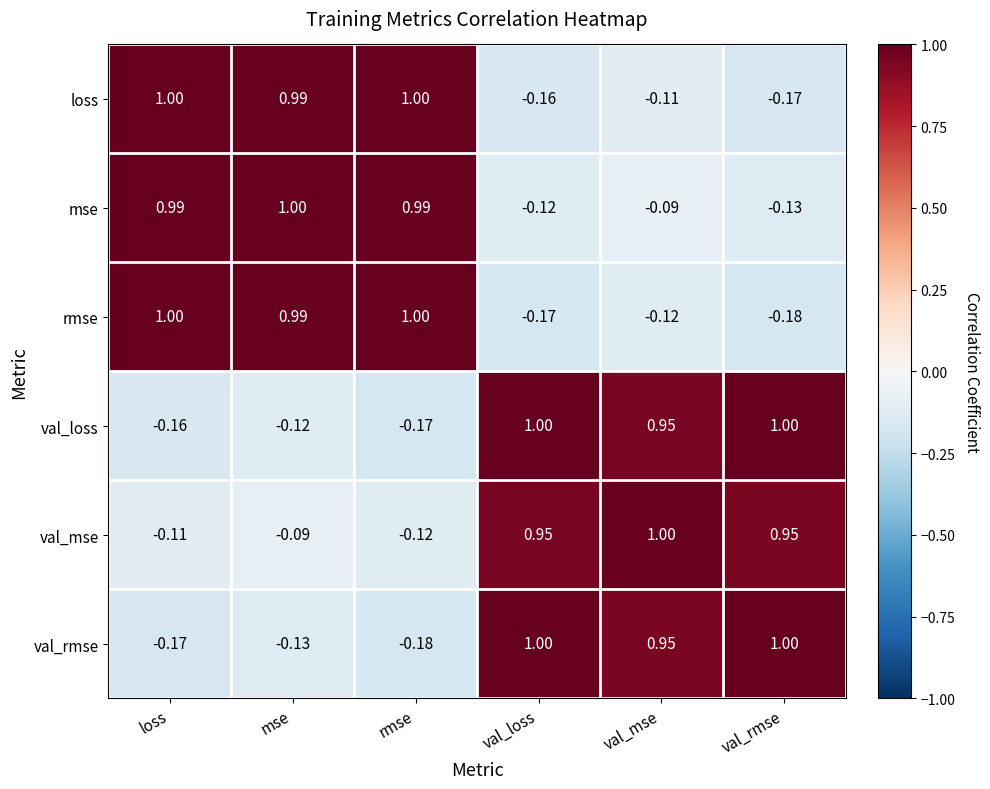

Is the value of rmse at val_mse greater than the value of val_mse at val_loss?

No